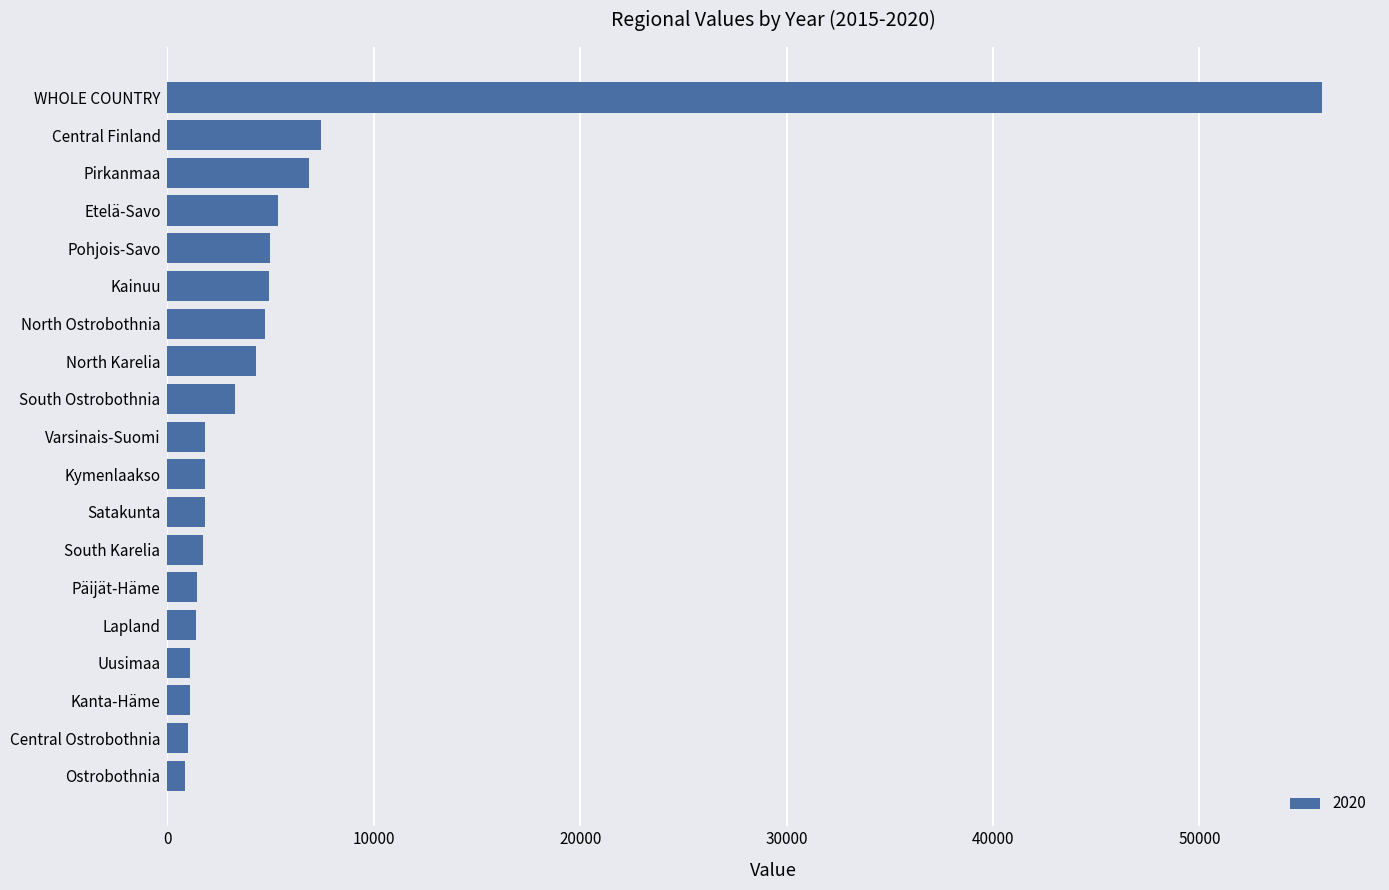

How many data points are less than 1830?

9